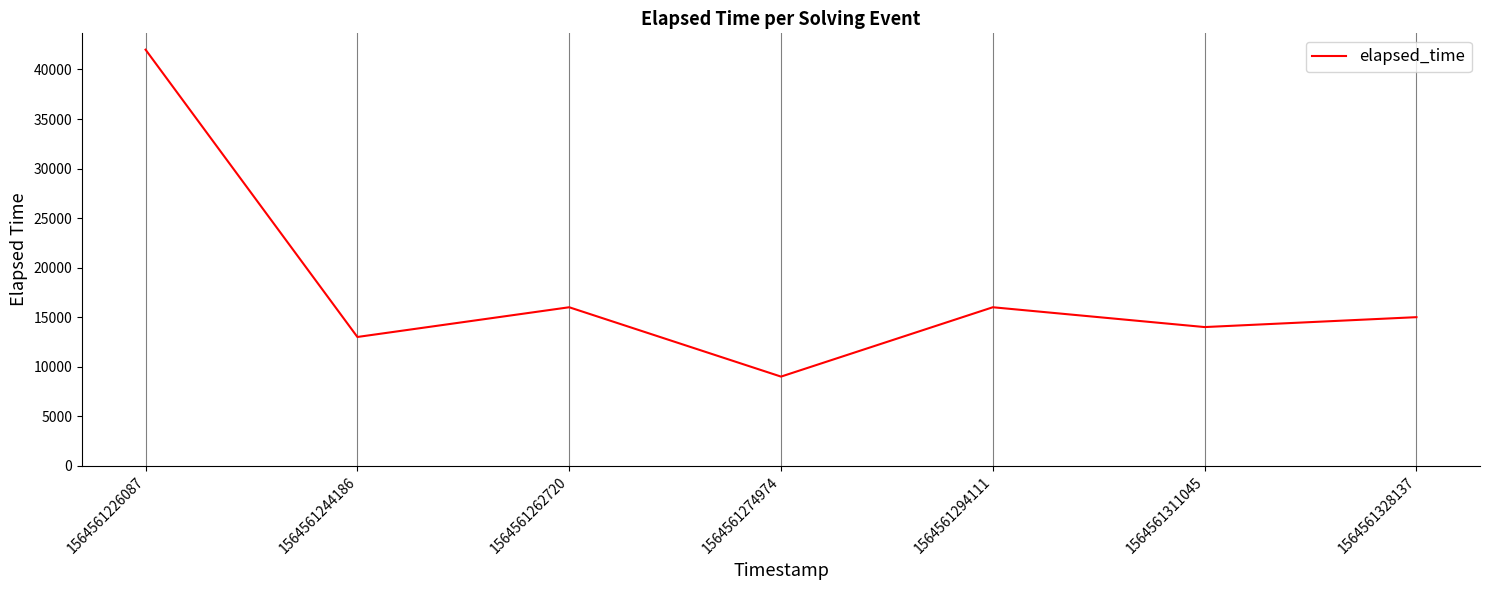

What is the approximate value at 1564561294111?

16000